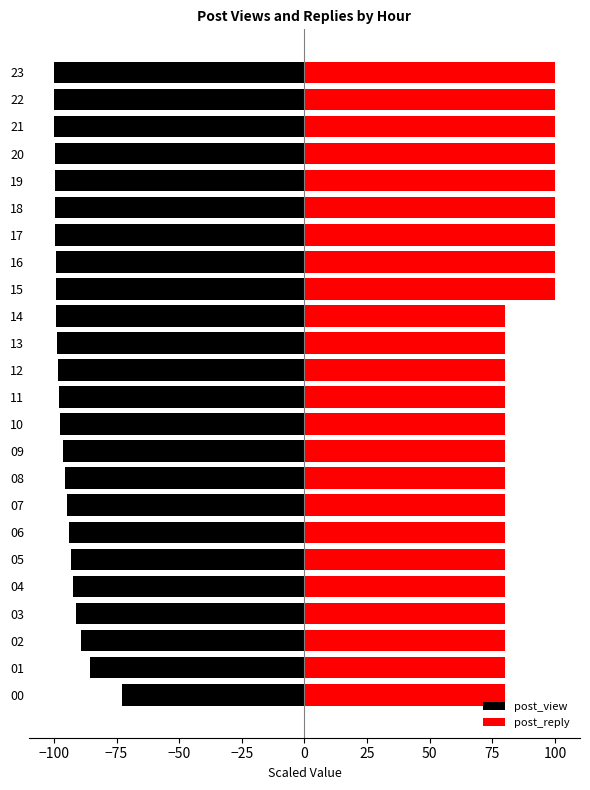

What is the sum of all post_reply values?

2100.0